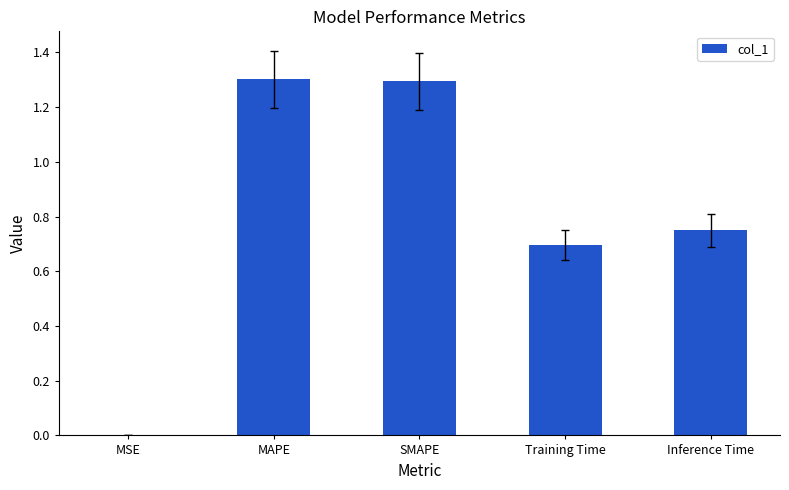

What is the sum of the values at MAPE and MSE?

1.3